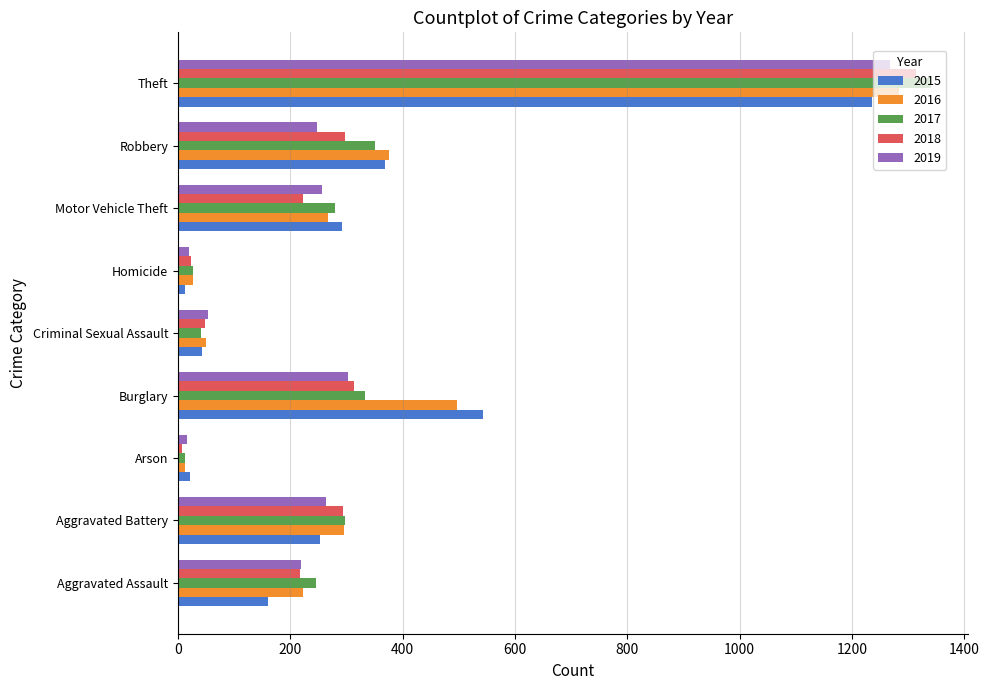

Rank the series at Theft from lowest to highest value.

2015, 2019, 2016, 2018, 2017